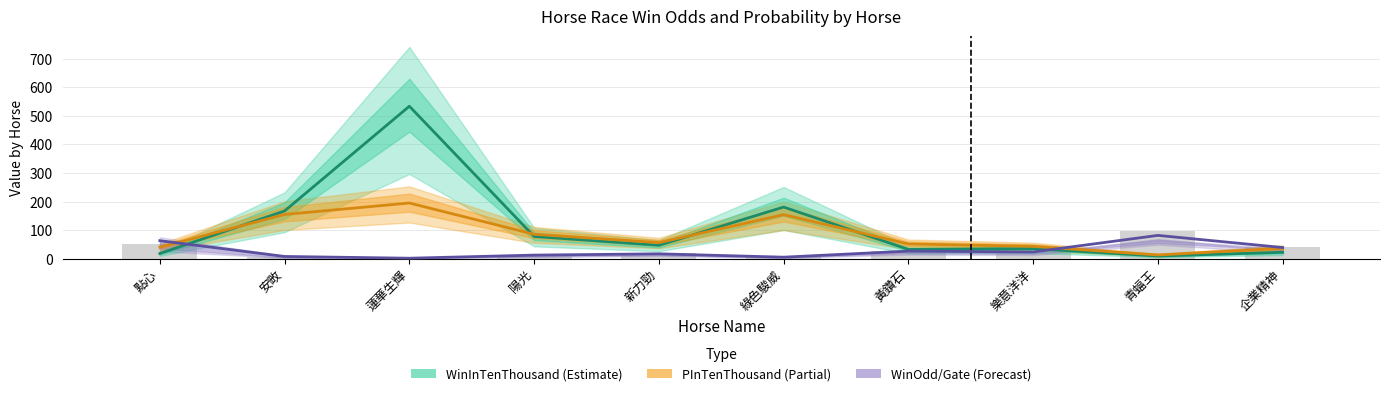

What is the smallest value displayed?

1.6